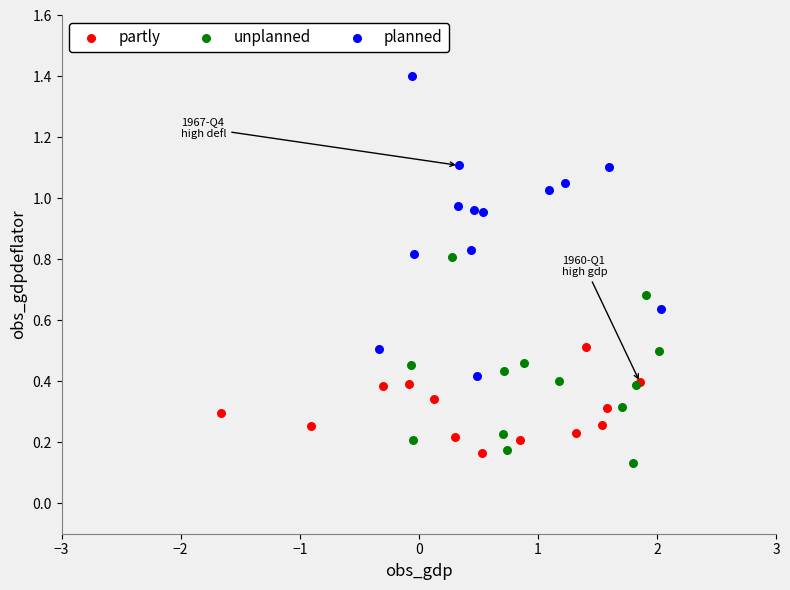

Which series reaches the maximum Y coordinate?

planned